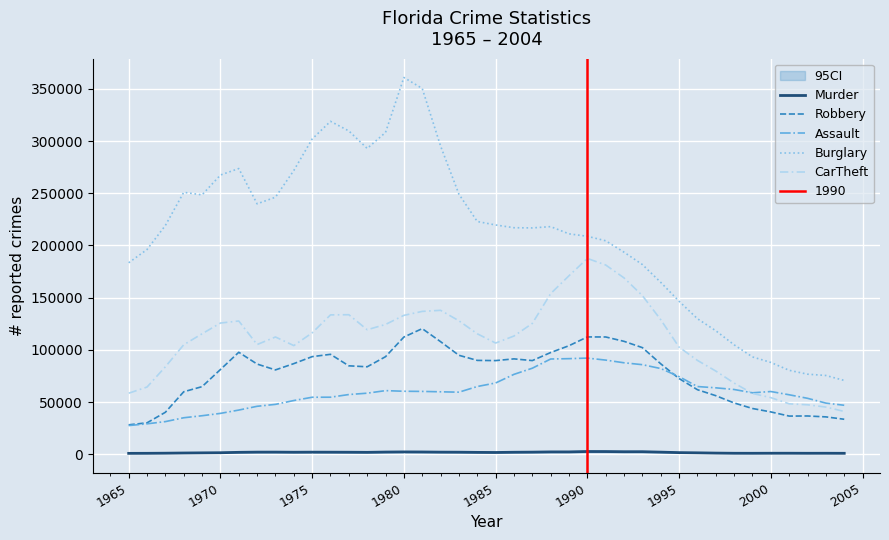

Which series ends up on top after the final intersection of Assault and Robbery?

Assault